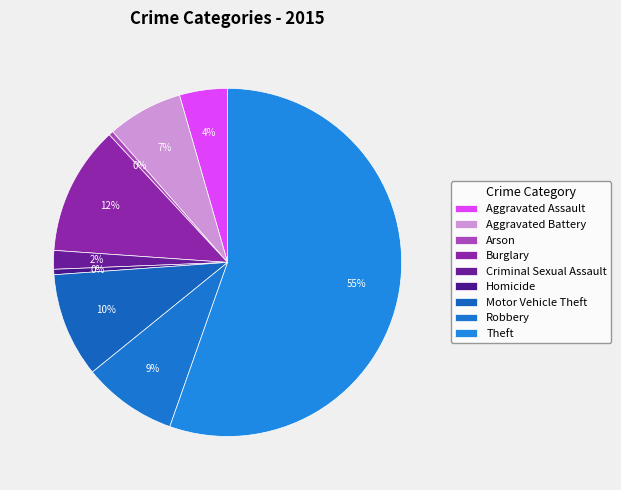

Does Theft account for over 50% of the chart?

Yes